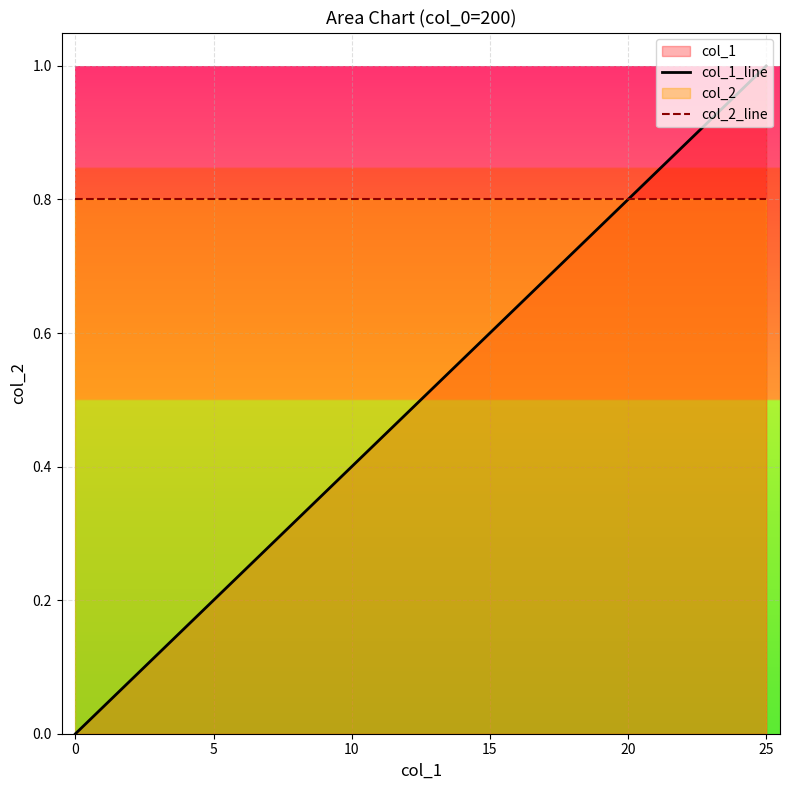

The col_1_line series shows 0.3 at 16. True or false?

False